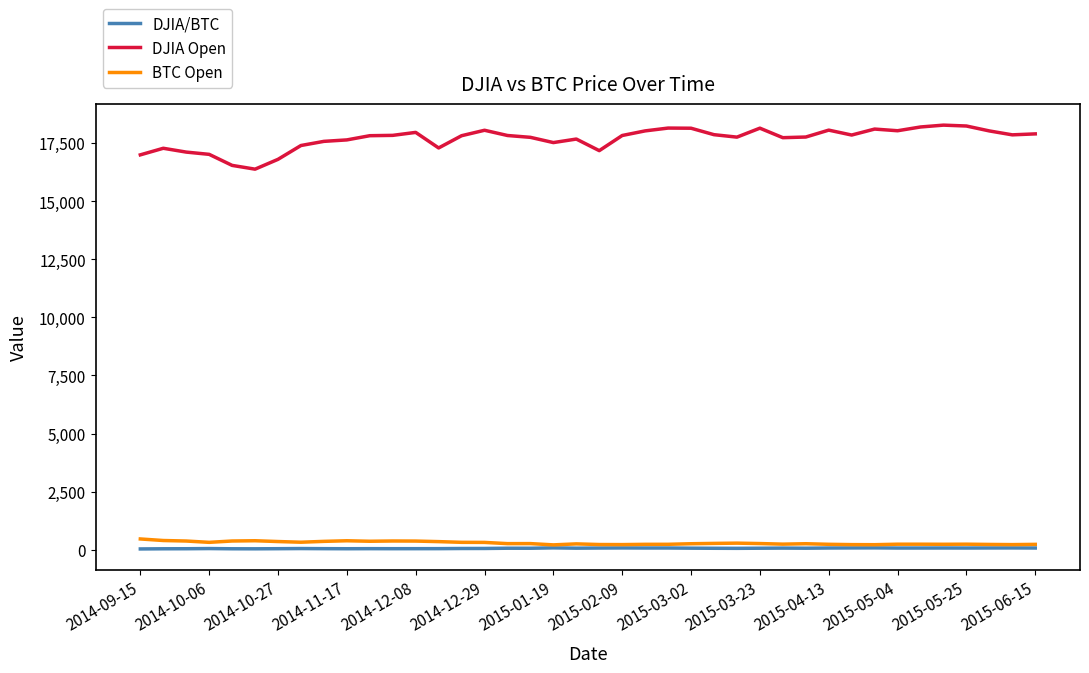

True or false: DJIA Open and DJIA/BTC intersect in this chart.

False